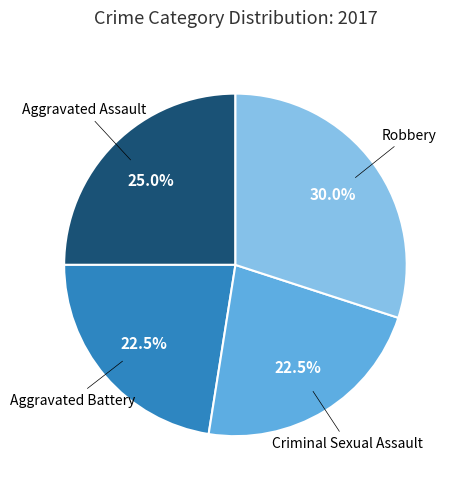

Is there any slice that represents more than half of the pie?

No